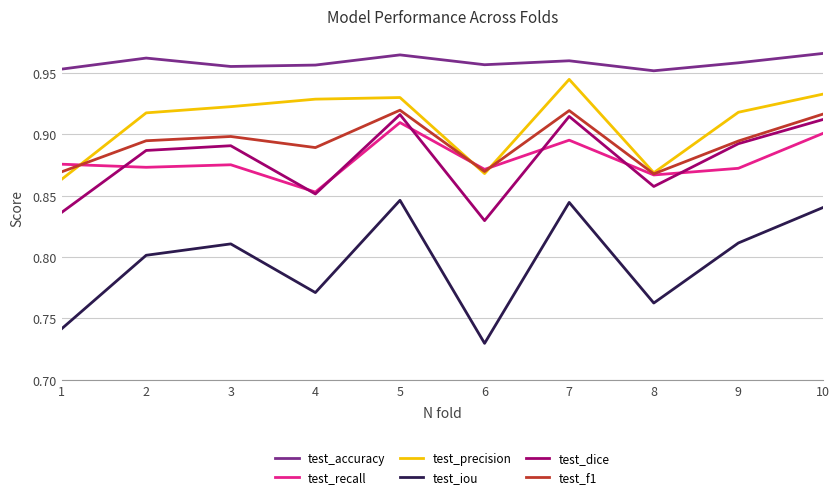

Between 4 and 6, which series saw the biggest shift?

test_precision